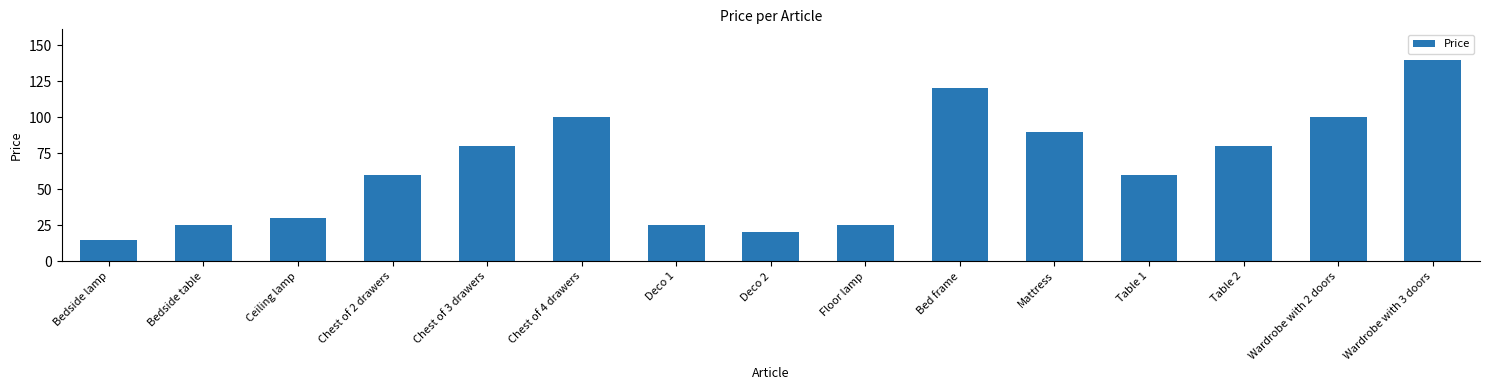

What is the sum of the values at Table 2 and Table 1?

140